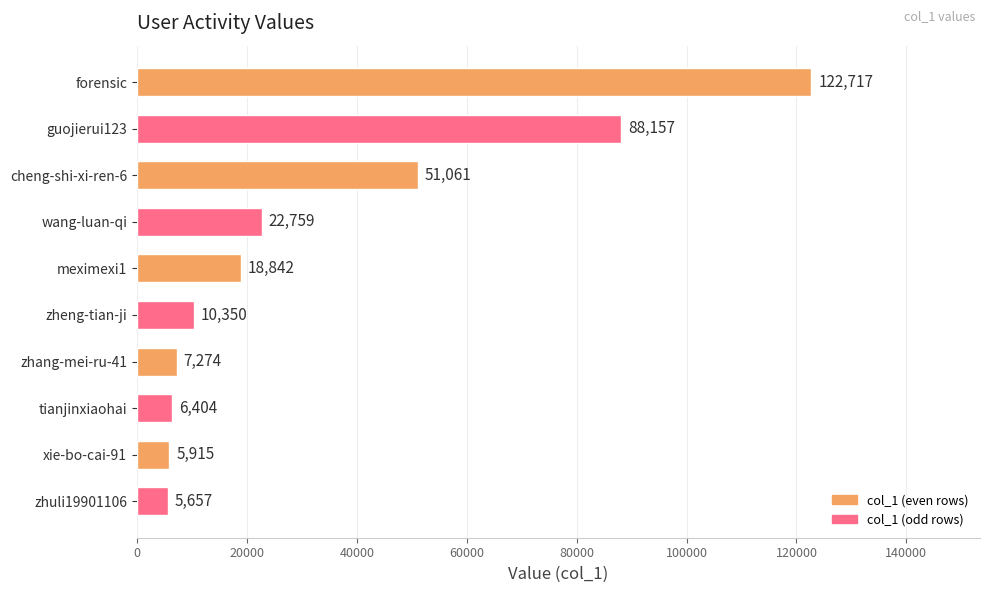

Rank the categories by value from highest to lowest.

forensic, guojierui123, cheng-shi-xi-ren-6, wang-luan-qi, meximexi1, zheng-tian-ji, zhang-mei-ru-41, tianjinxiaohai, xie-bo-cai-91, zhuli19901106